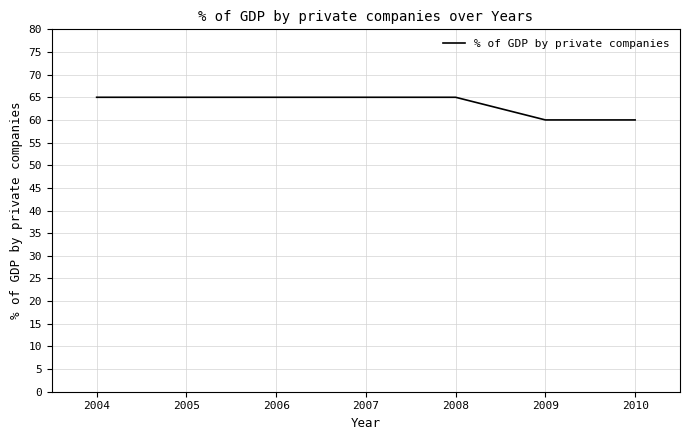

The chart shows a value of 107 at 2008. True or false?

False